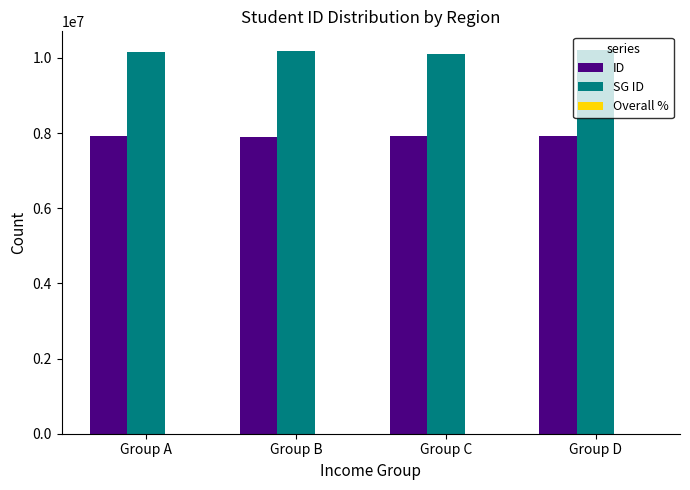

How many bars are there in each group?

2